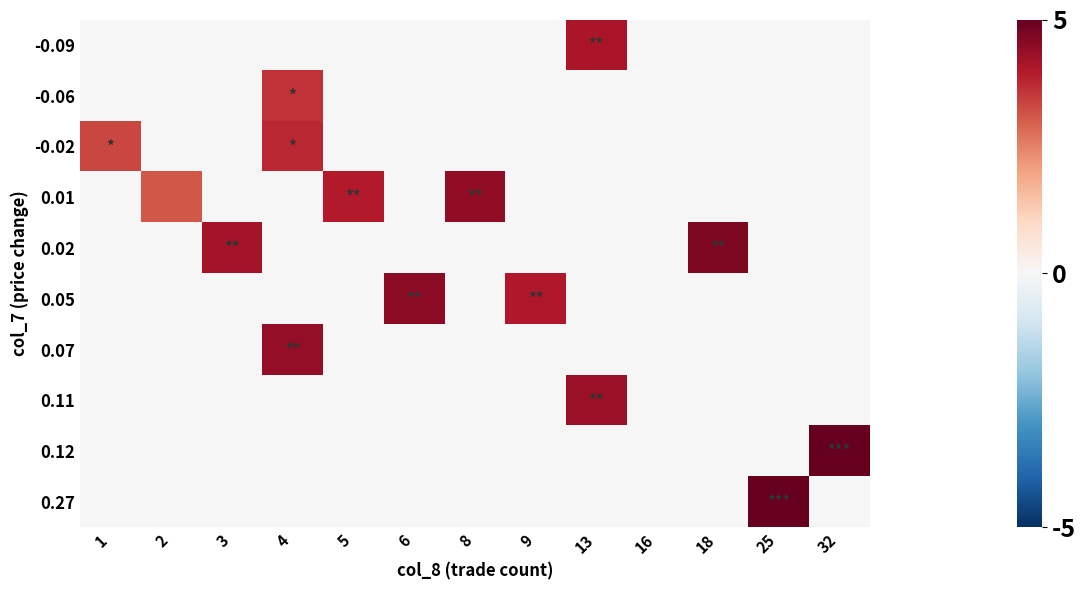

Between 13 and 25, which series saw the biggest shift?

0.27